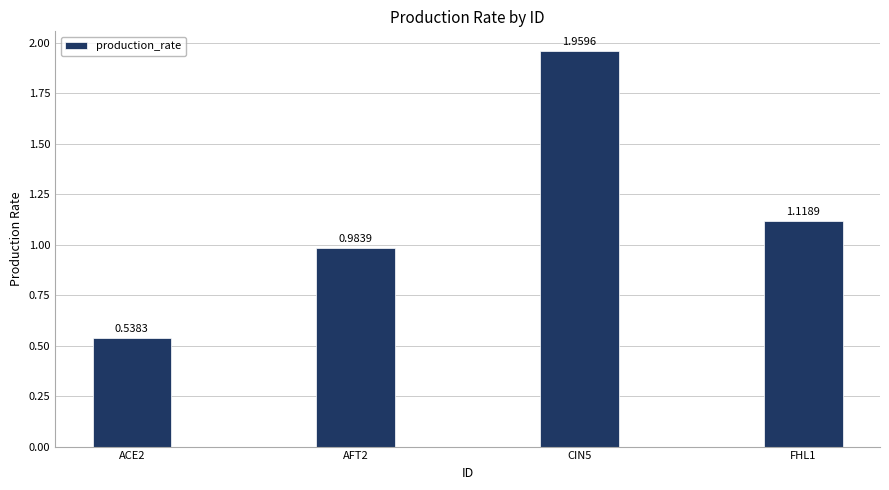

What is the difference between the second highest and second lowest values?

0.1